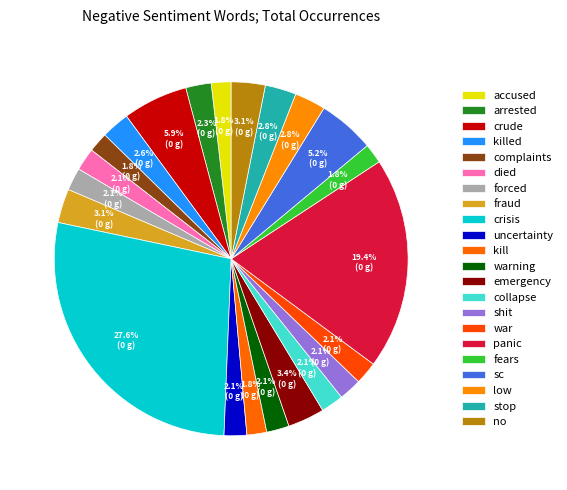

Which slice is the smallest?

accused